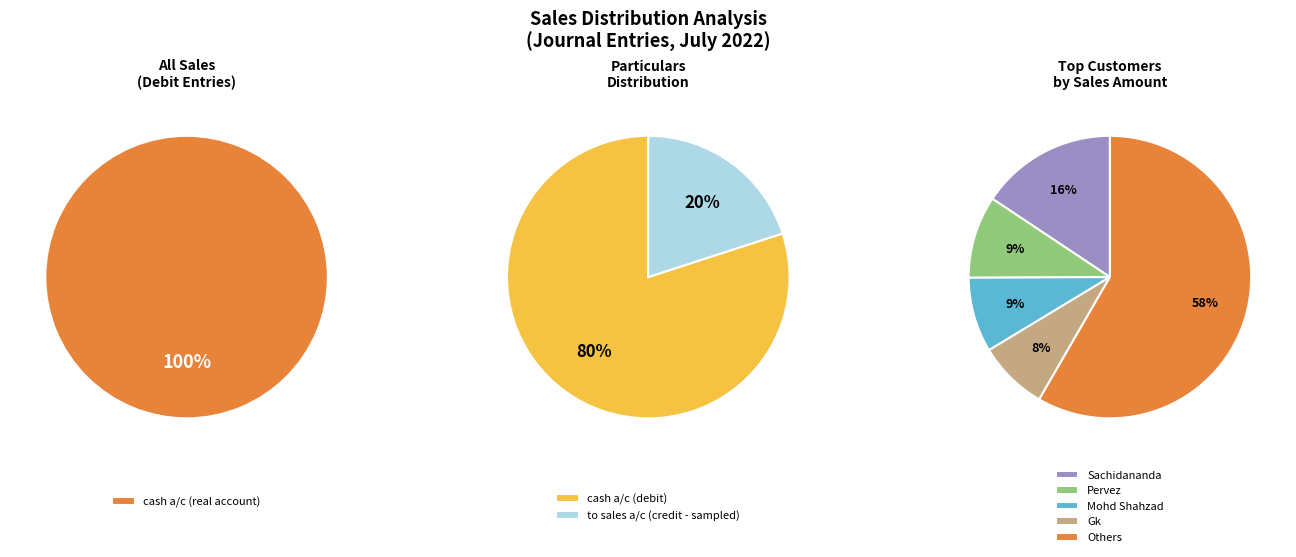

At 7, list the series in order from largest to smallest.

cash a/c, to sales a/c